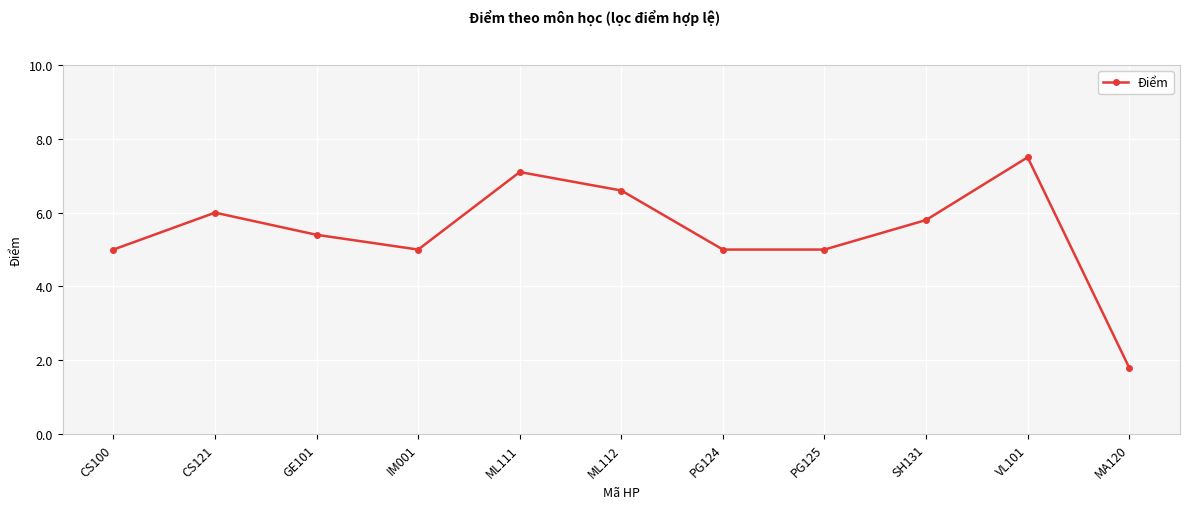

At which category does the data reach its first local valley?

IM001